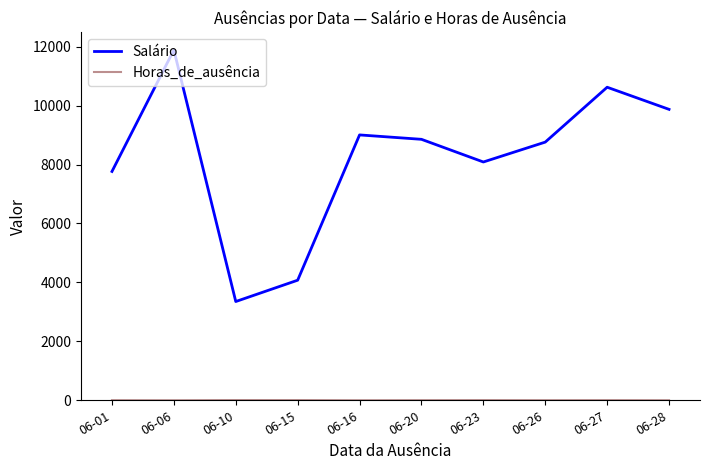

What is the maximum value shown in the chart?

11888.5